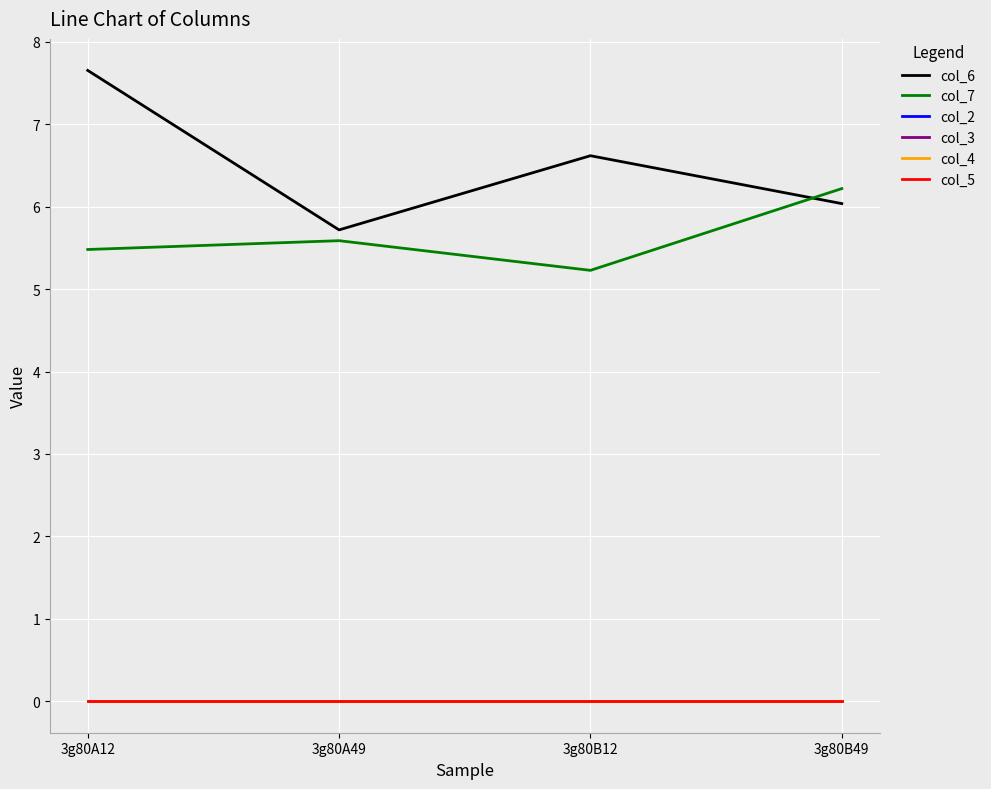

Rank the categories by col_6 value from highest to lowest.

3g80A12, 3g80B12, 3g80B49, 3g80A49